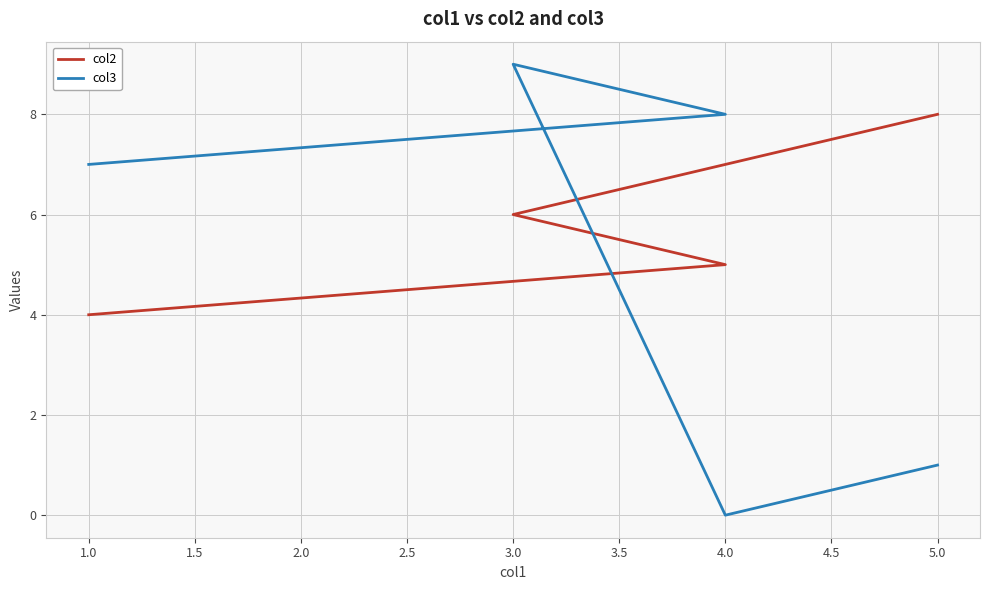

Is this an area chart (filled region under the line)?

No